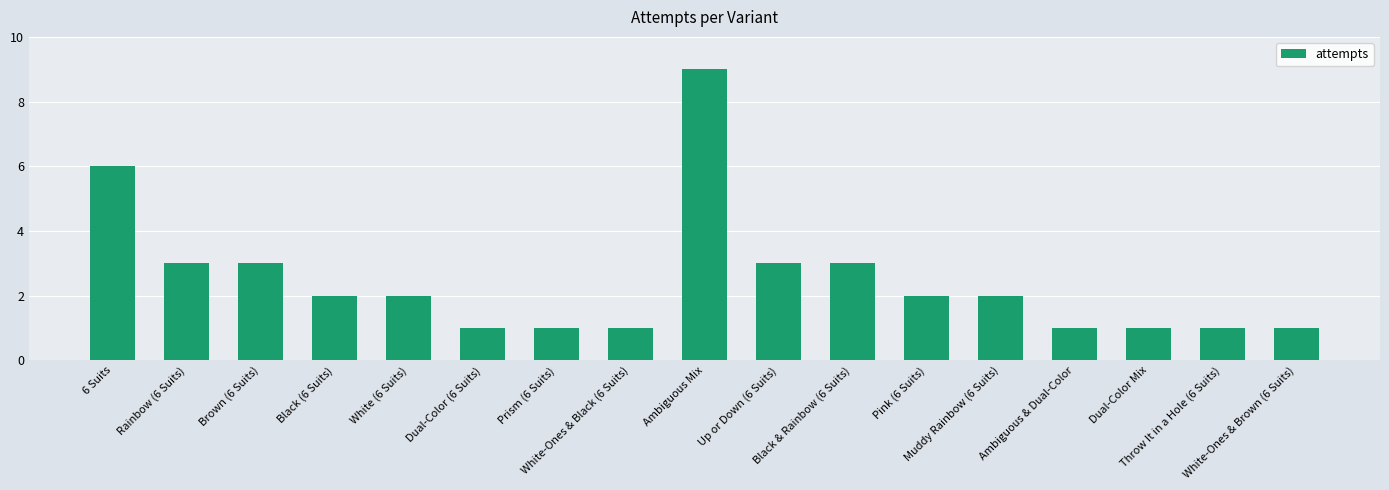

What is the maximum value shown in the chart?

9